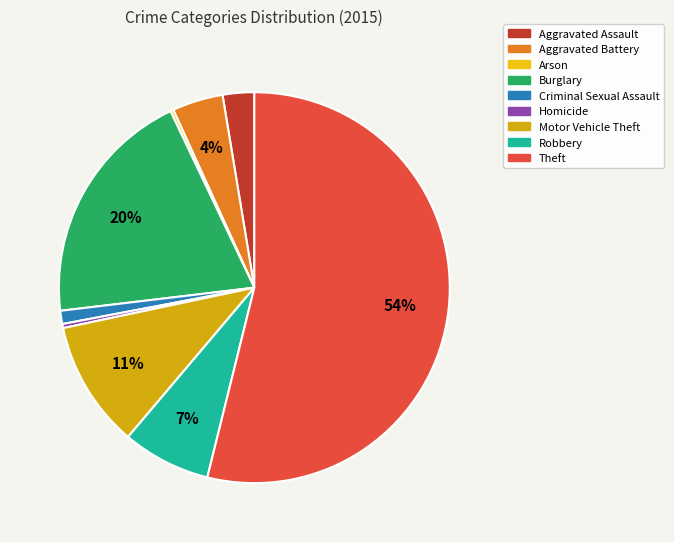

What is the change in value from Criminal Sexual Assault to Robbery?

+74